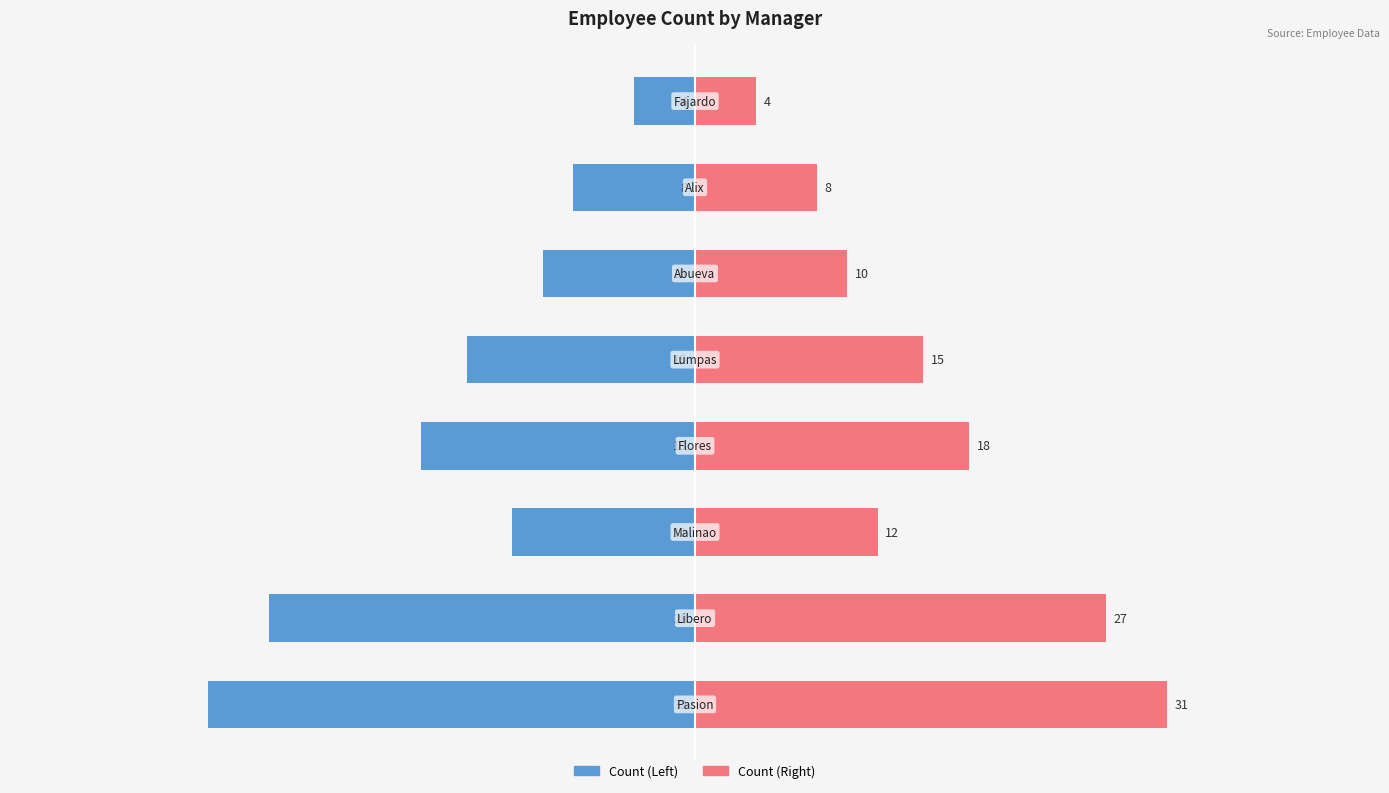

What is the value of the Group A (Left) bar at the 4th from the left?

-18